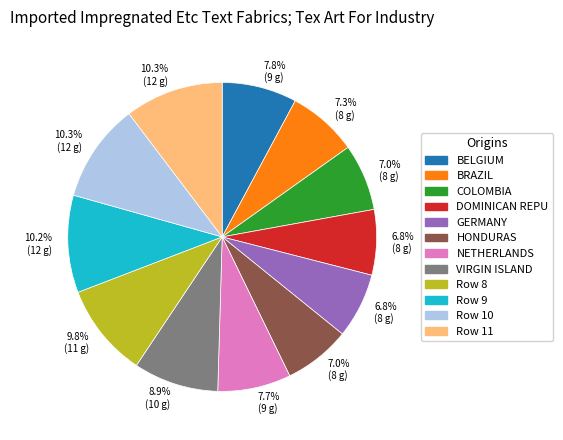

Is there a majority slice in this chart?

No